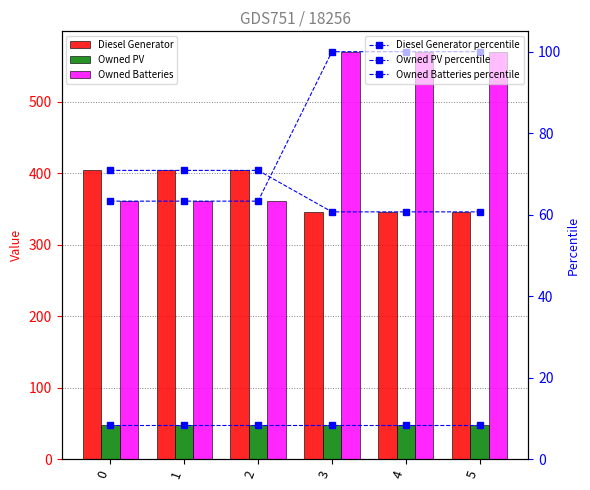

Between 3 and 4, which is larger?

3